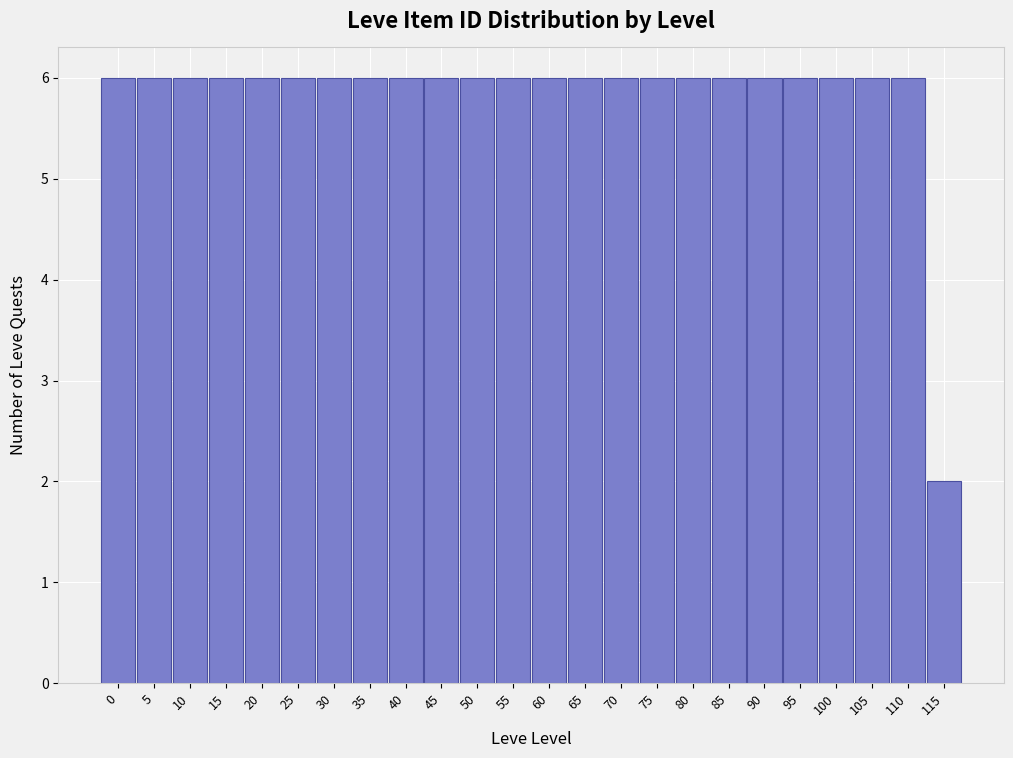

Reading right to left, extract all data points from this chart.

2	6	6	6	6	6	6	6	6	6	6	6	6	6	6	6	6	6	6	6	6	6	6	6